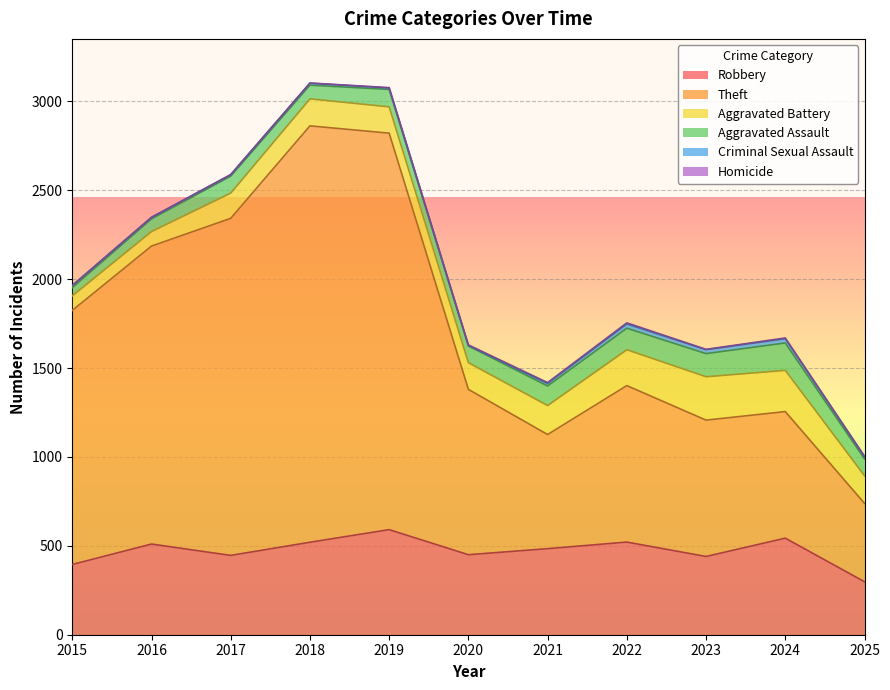

True or false: Aggravated Battery and Theft intersect in this chart.

False